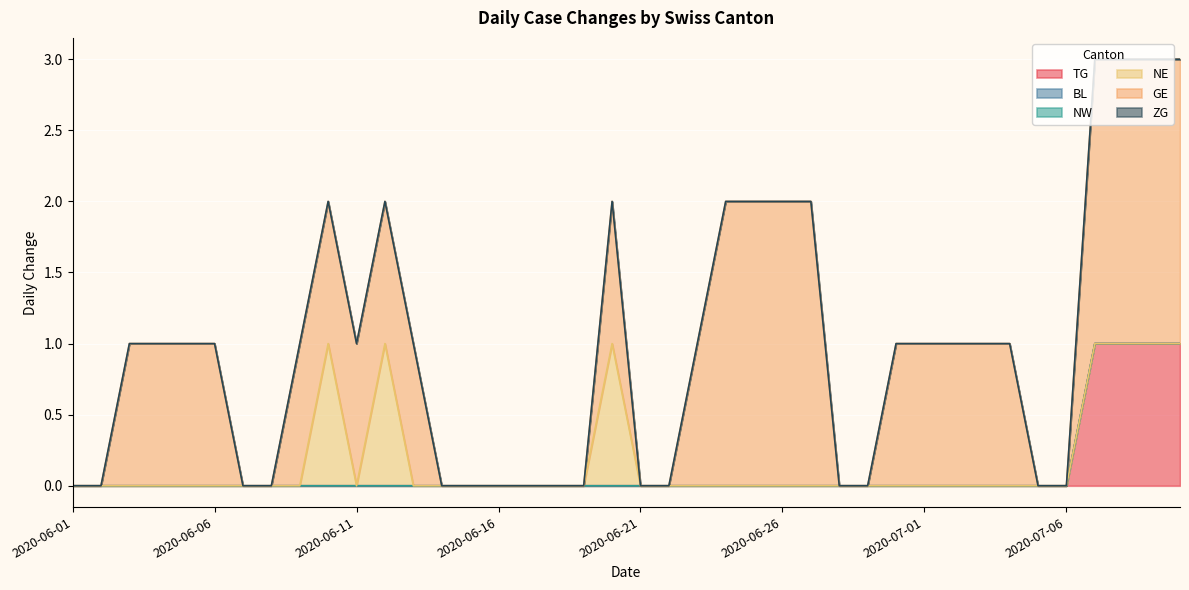

How many lines are shown in the chart?

6